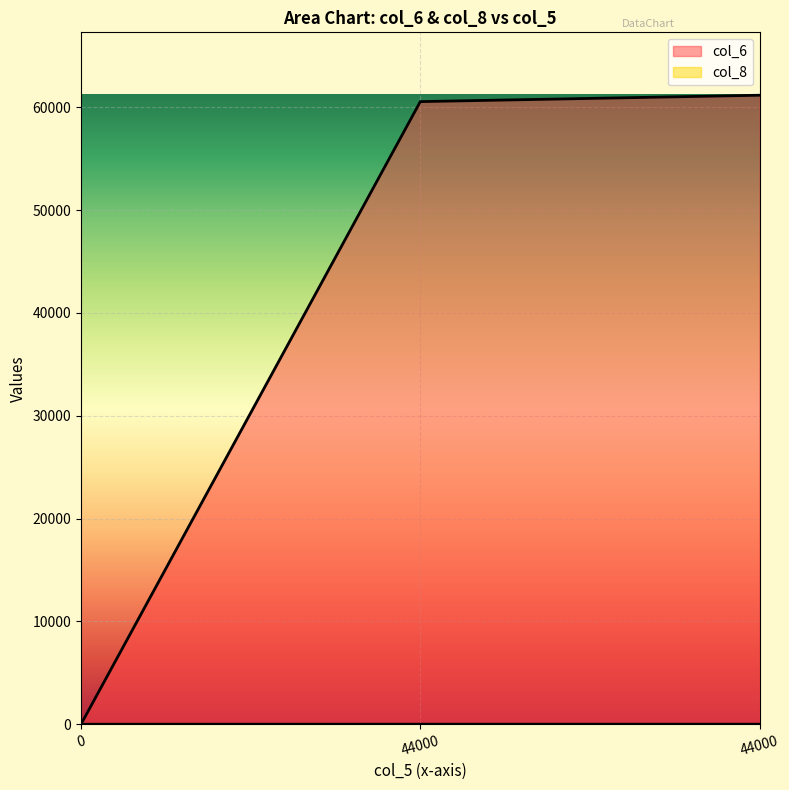

Rank the series by their maximum value, from highest to lowest.

col_6, col_8